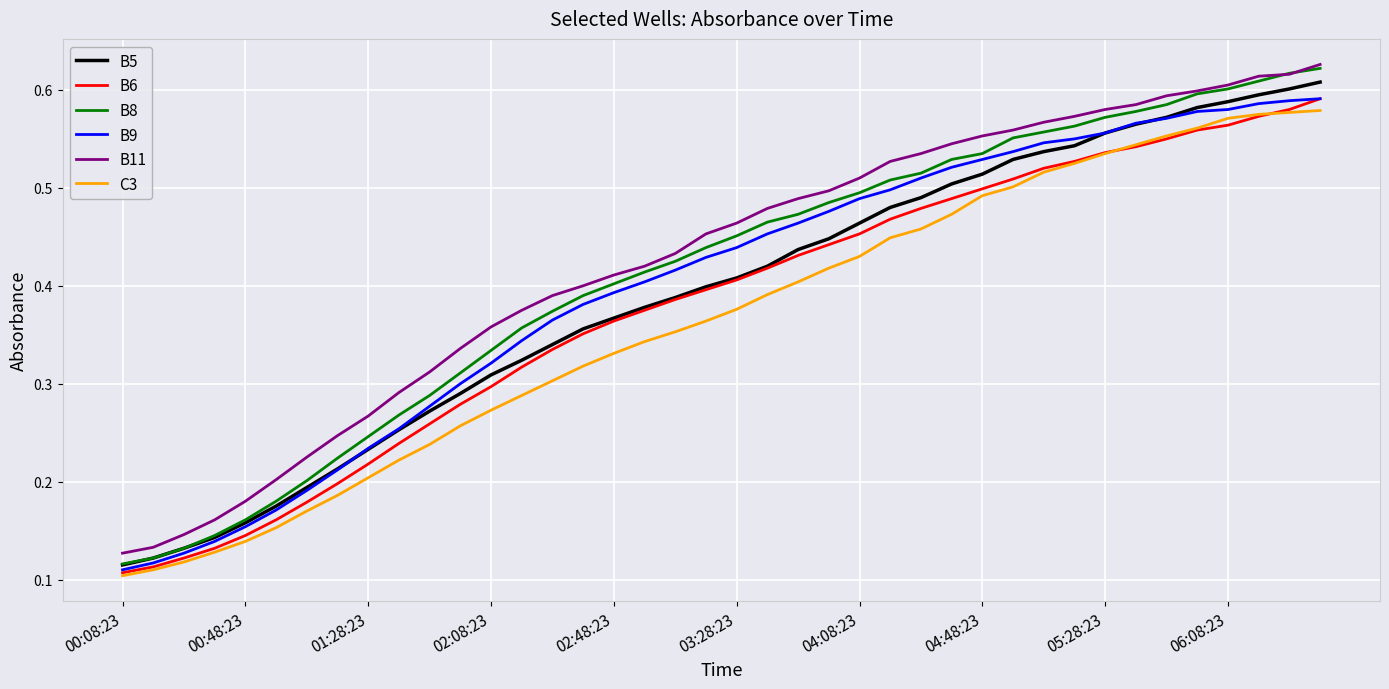

Which series has the largest range (max minus min)?

B8